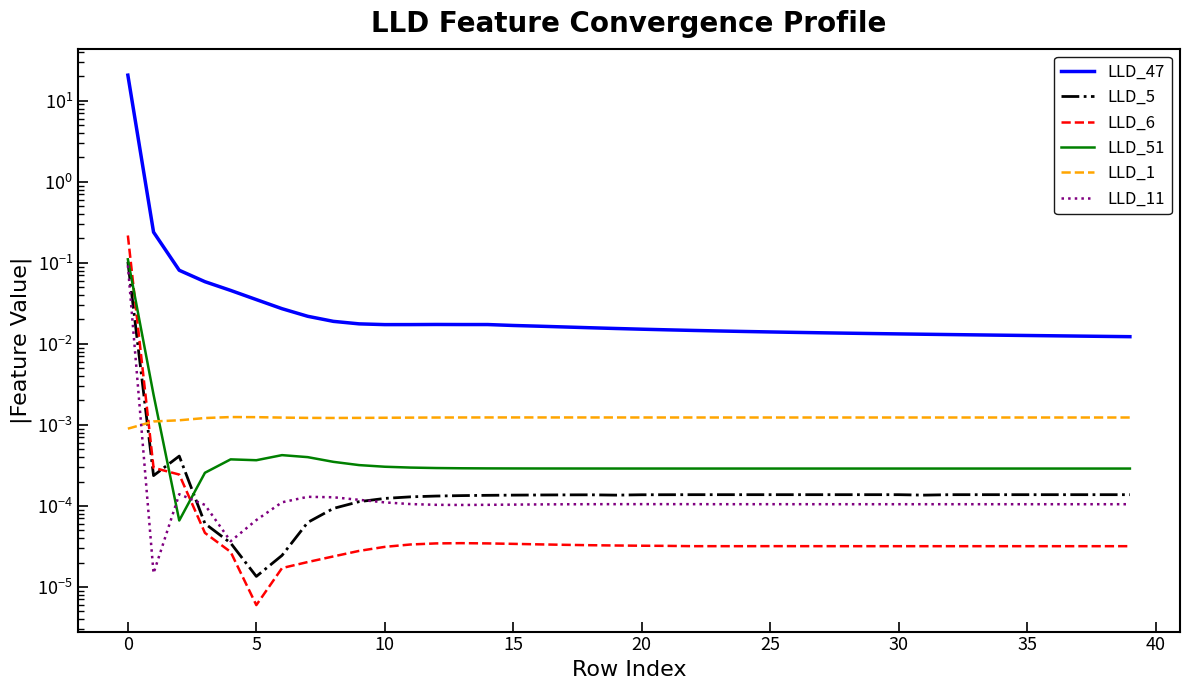

What is the label of the 40th point from the left?

39